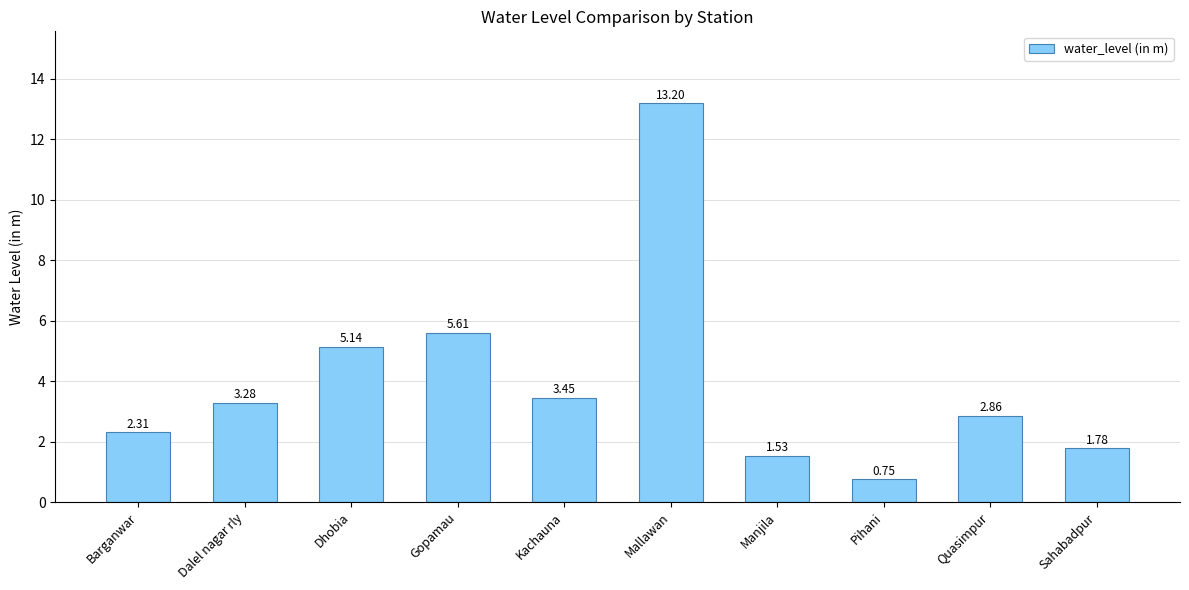

List the labels in order of value, smallest first.

Pihani, Manjila, Sahabadpur, Barganwar, Quasimpur, Dalel nagar rly, Kachauna, Dhobia, Gopamau, Mallawan